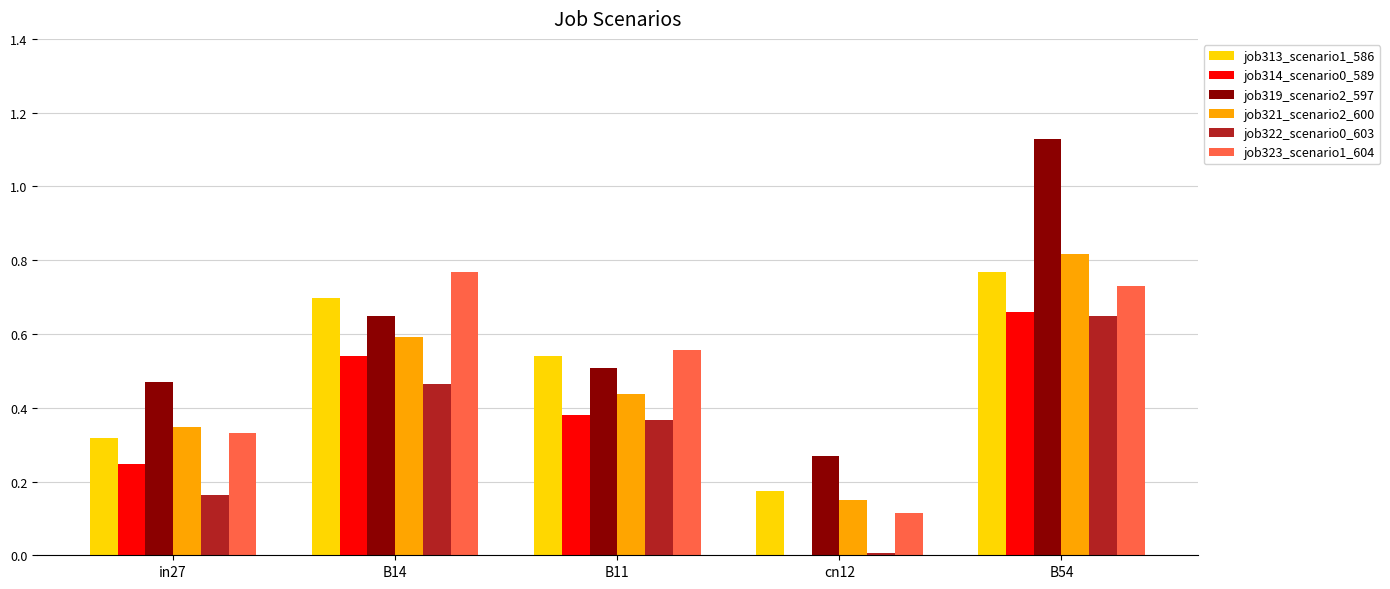

What is the sum of all job321_scenario2_600 values?

2.3